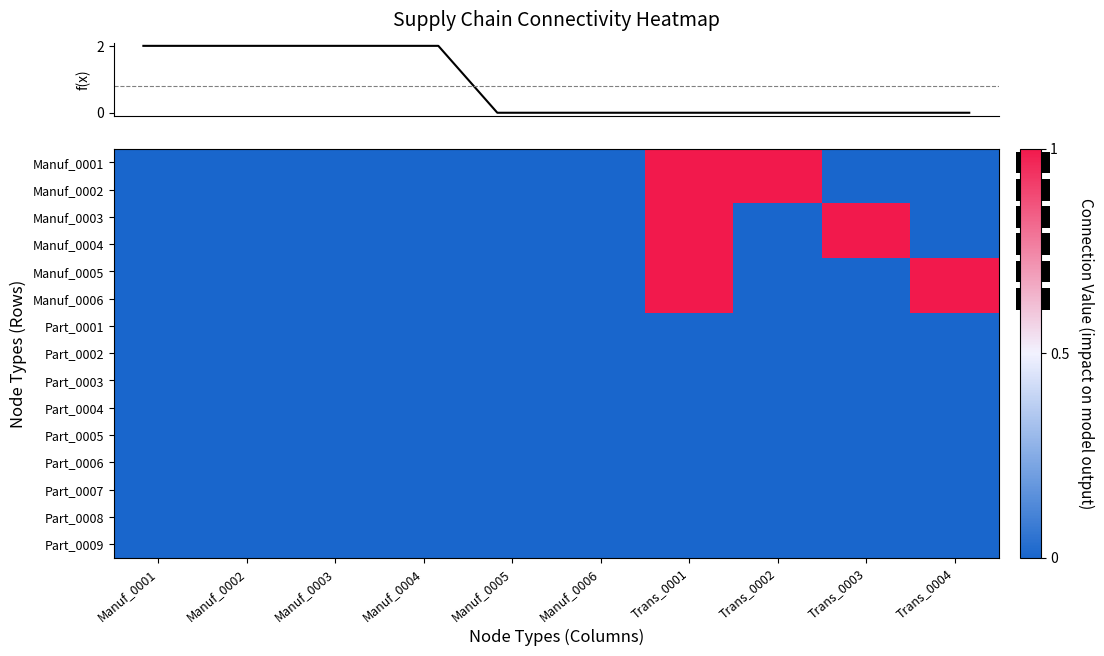

Reading left to right, transcribe all the data shown in this chart.

row_0: 0	0	0	0	0	0	1	1	0	0
row_1: 0	0	0	0	0	0	1	1	0	0
row_2: 0	0	0	0	0	0	1	0	1	0
row_3: 0	0	0	0	0	0	1	0	1	0
row_4: 0	0	0	0	0	0	1	0	0	1
row_5: 0	0	0	0	0	0	1	0	0	1
row_6: 0	0	0	0	0	0	0	0	0	0
row_7: 0	0	0	0	0	0	0	0	0	0
row_8: 0	0	0	0	0	0	0	0	0	0
row_9: 0	0	0	0	0	0	0	0	0	0
row_10: 0	0	0	0	0	0	0	0	0	0
row_11: 0	0	0	0	0	0	0	0	0	0
row_12: 0	0	0	0	0	0	0	0	0	0
row_13: 0	0	0	0	0	0	0	0	0	0
row_14: 0	0	0	0	0	0	0	0	0	0